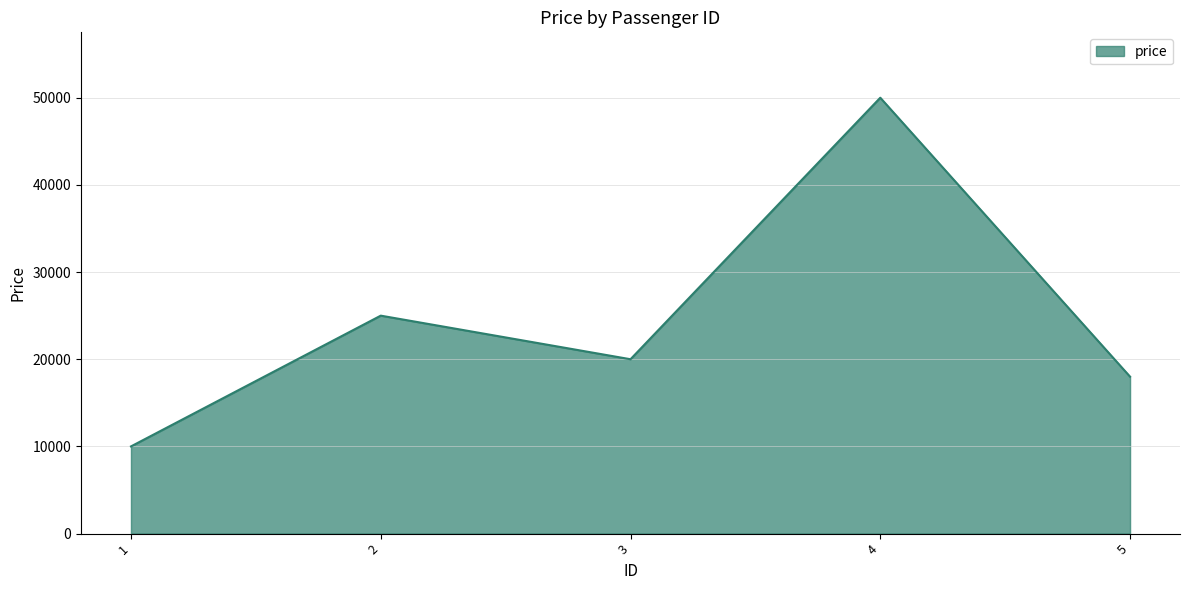

True or false: the data shows 88181 at 4.

False